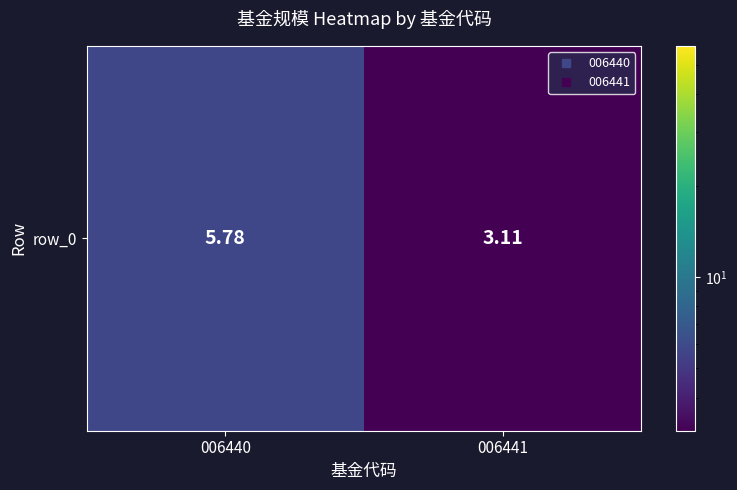

Rank the categories by value from lowest to highest.

006441, 006440